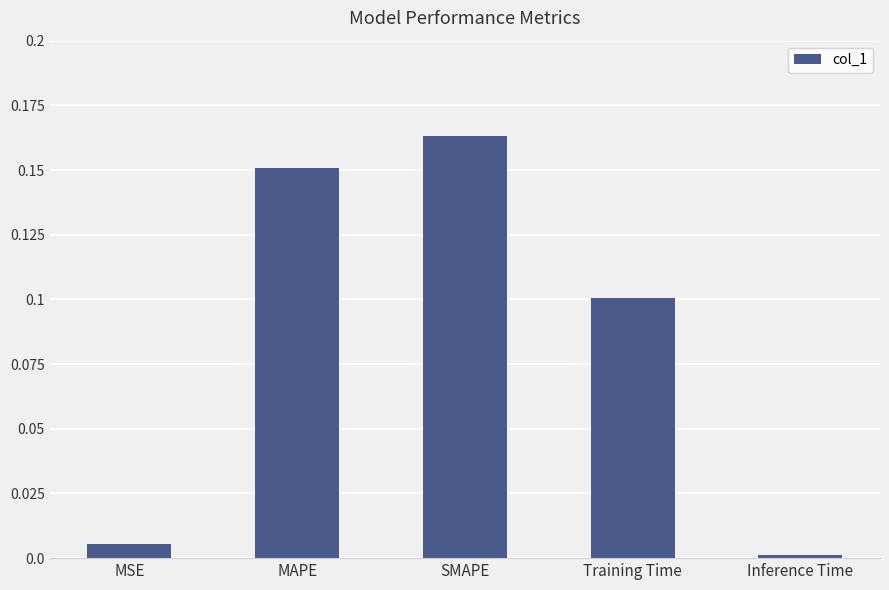

What is the label of the 2nd bar from the left?

MAPE